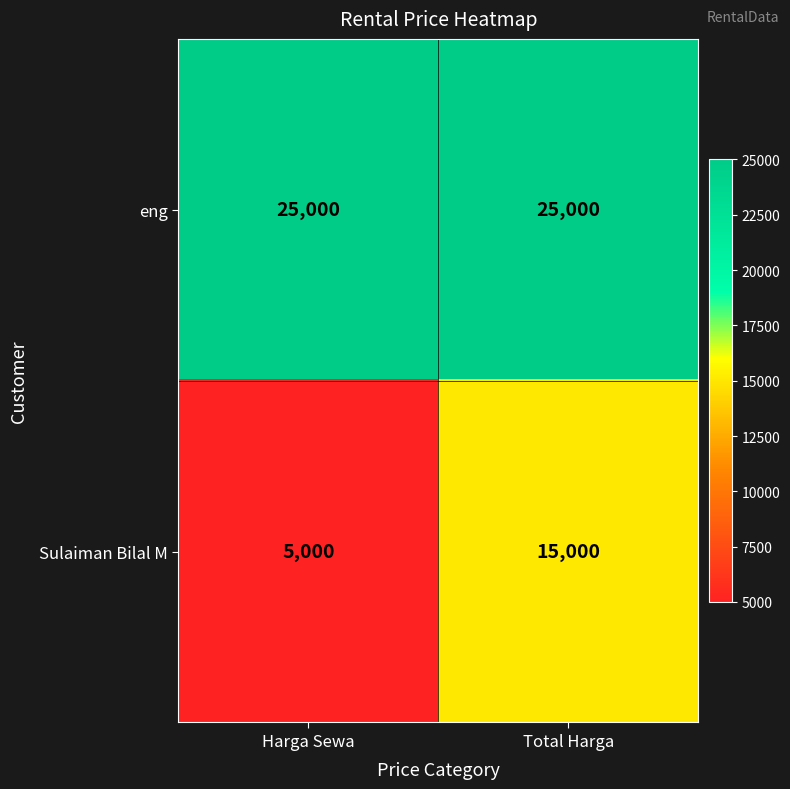

The eng series shows 25000 at Harga Sewa. True or false?

True